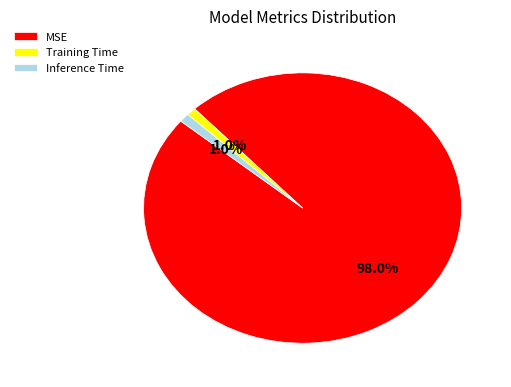

Combined, what portion of the pie is Training Time and Inference Time?

2.0%